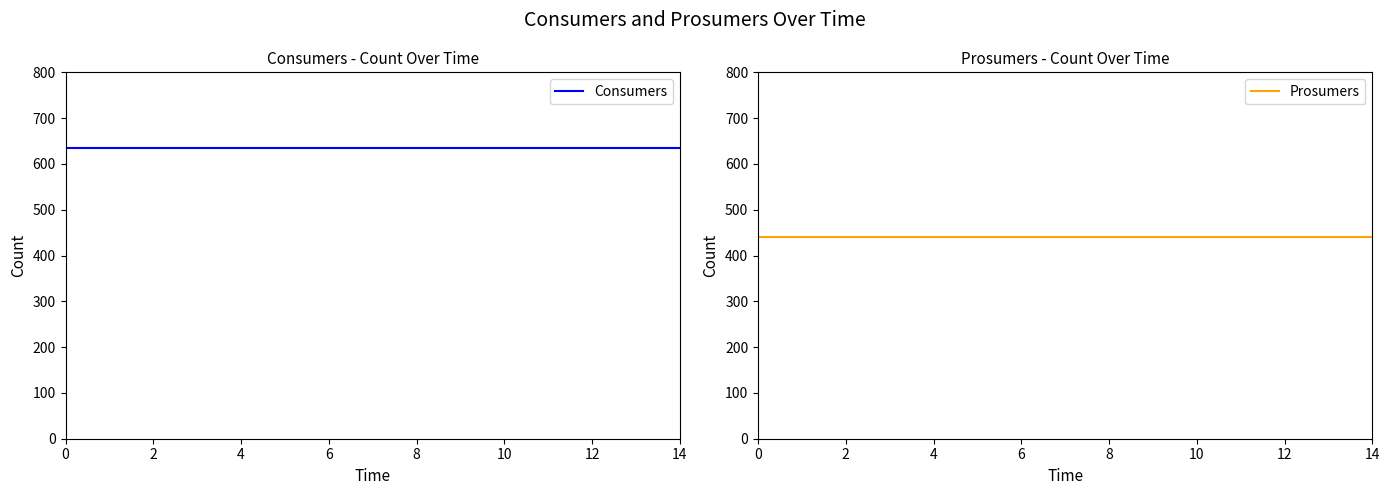

Reading right to left, transcribe all the data shown in this chart.

Consumers: 635	635	635	635	635	635	635	635	635	635	635	635	635	635	635
Prosumers: 440	440	440	440	440	440	440	440	440	440	440	440	440	440	440